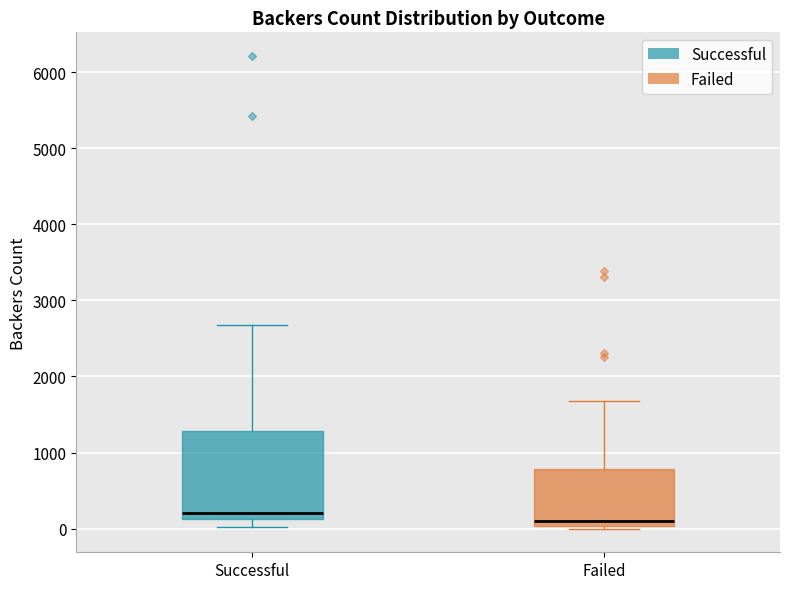

Which box has the highest median line?

Successful